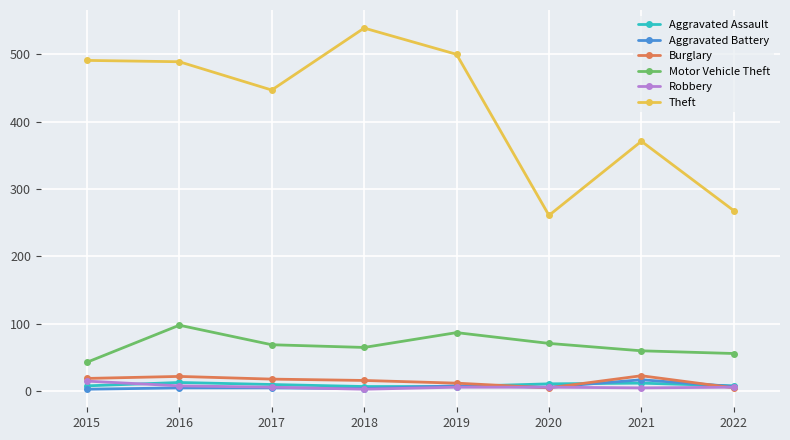

Does the chart have visible grid lines?

Yes